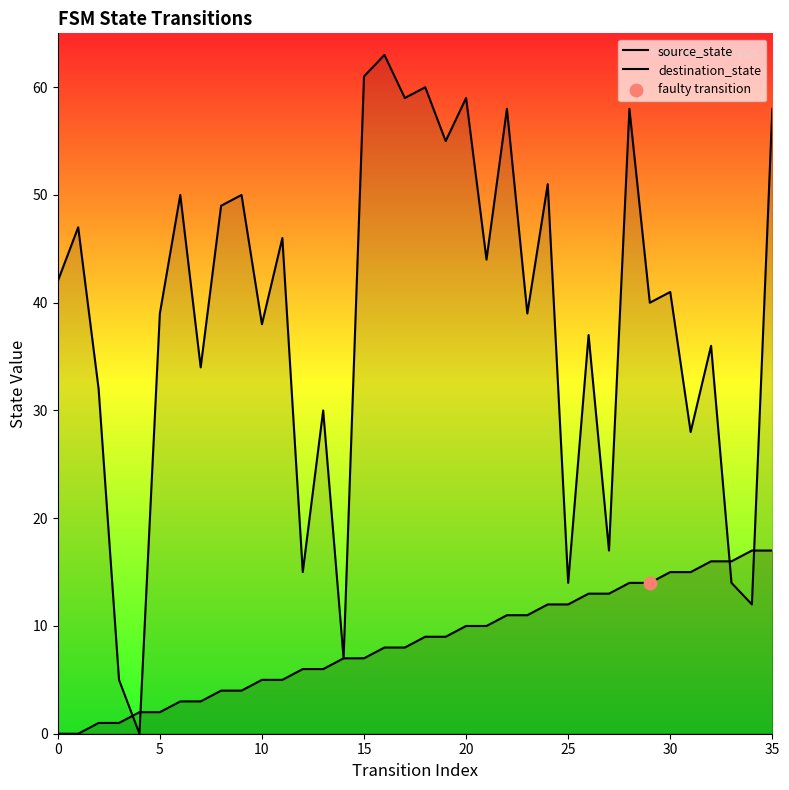

What are all the series names shown in the legend?

source_state, destination_state